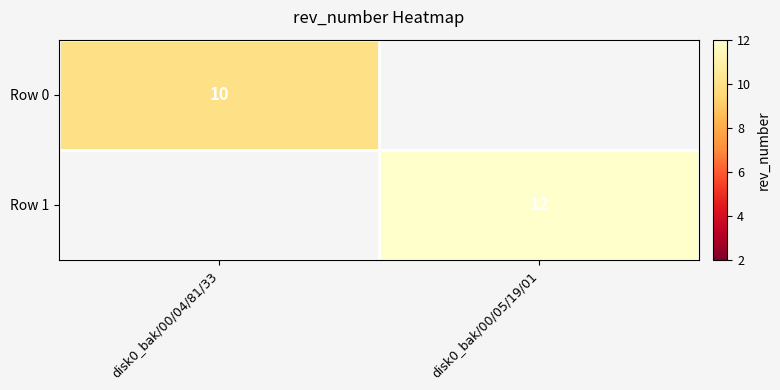

At how many categories does at least one series exceed 10?

1